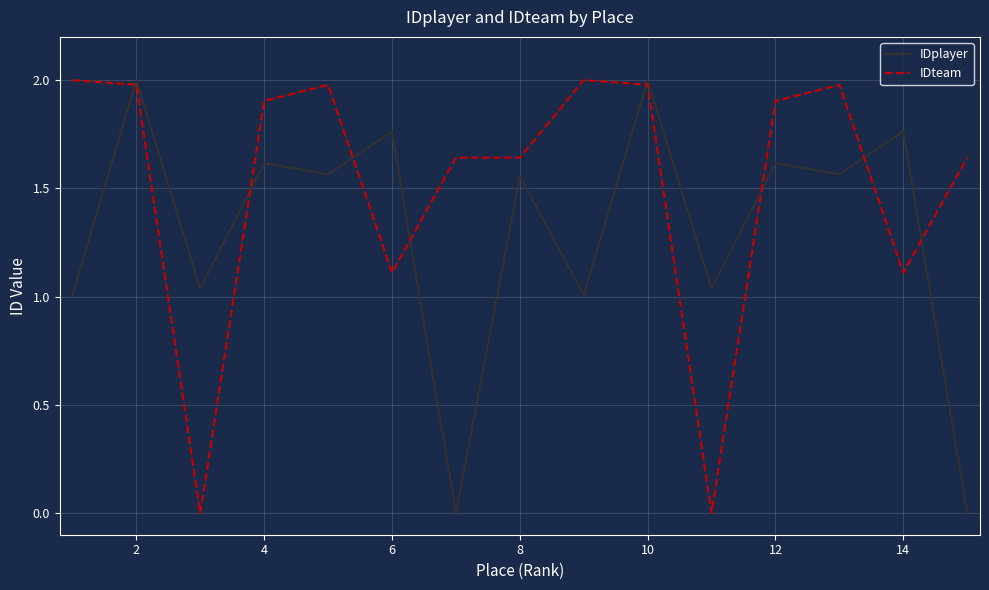

Which series has the largest total across all categories?

IDteam